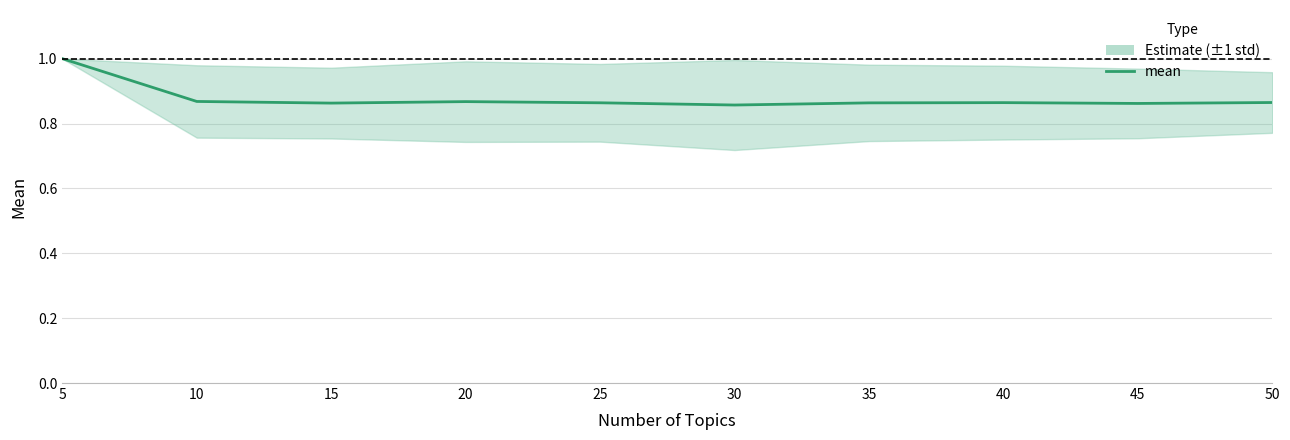

Reading left to right, list all the values displayed in this chart.

5=1.0	10=0.9	15=0.9	20=0.9	25=0.9	30=0.9	35=0.9	40=0.9	45=0.9	50=0.9